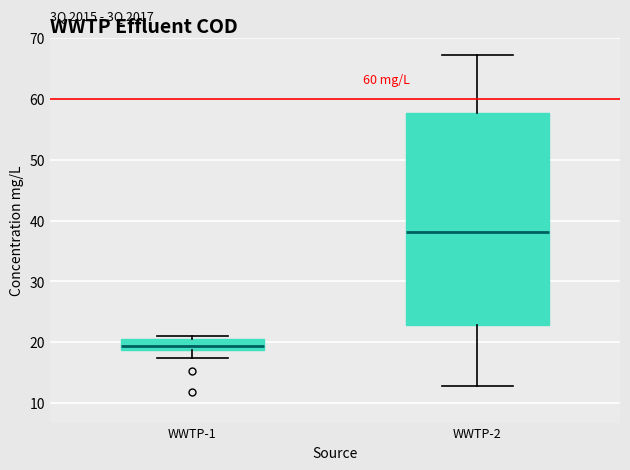

Reading left to right, transcribe this box plot: for each box, give where its median line is, the range the box spans, and where its two whiskers end, as read against the y-axis. The values are not printed on the chart, so give them approximately, as read against the axis.

WWTP-1: median 19 (inside the box), box 19 to 20, whiskers 17 to 21
WWTP-2: median 38, box 23 to 58, whiskers 13 to 67